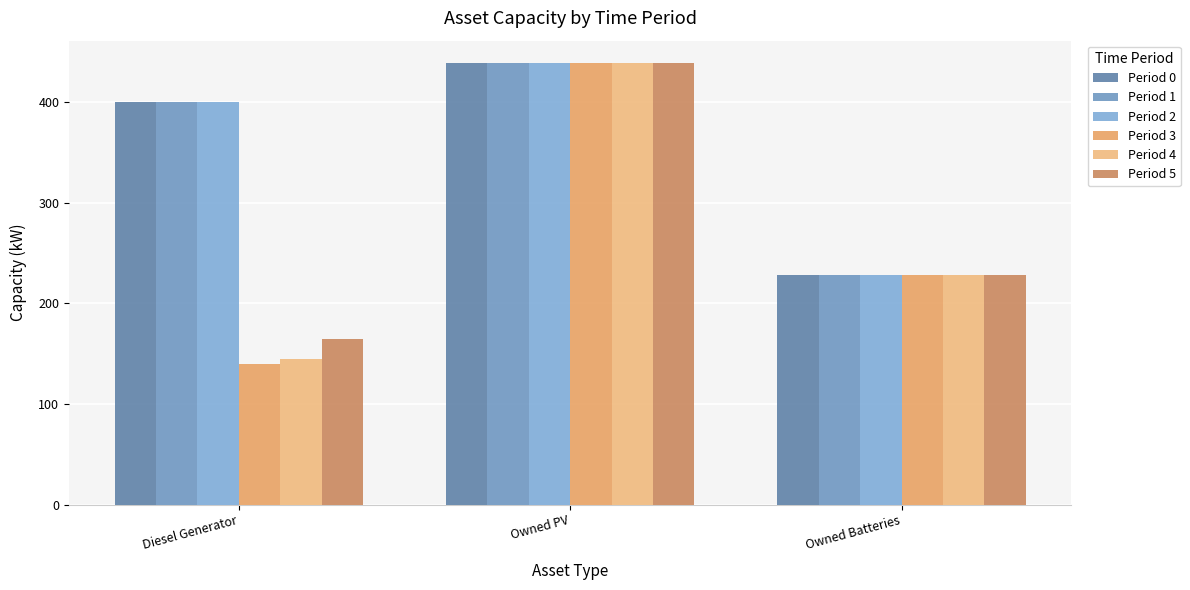

What is the approximate value of Period 2 at Owned Batteries, to the nearest 10?

230